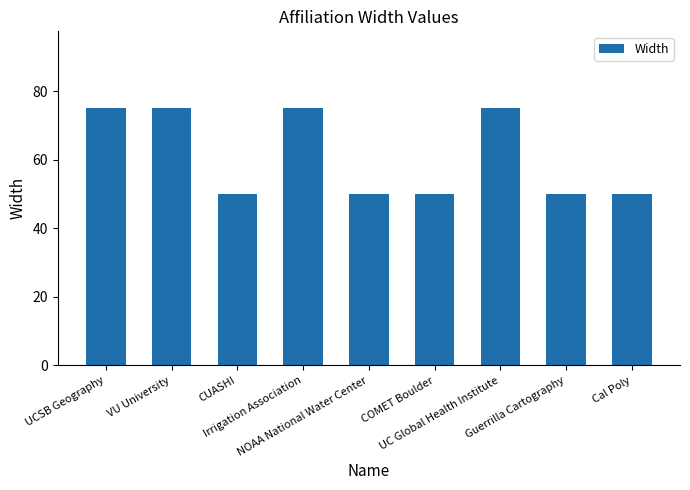

How many categories are shown in the chart?

9